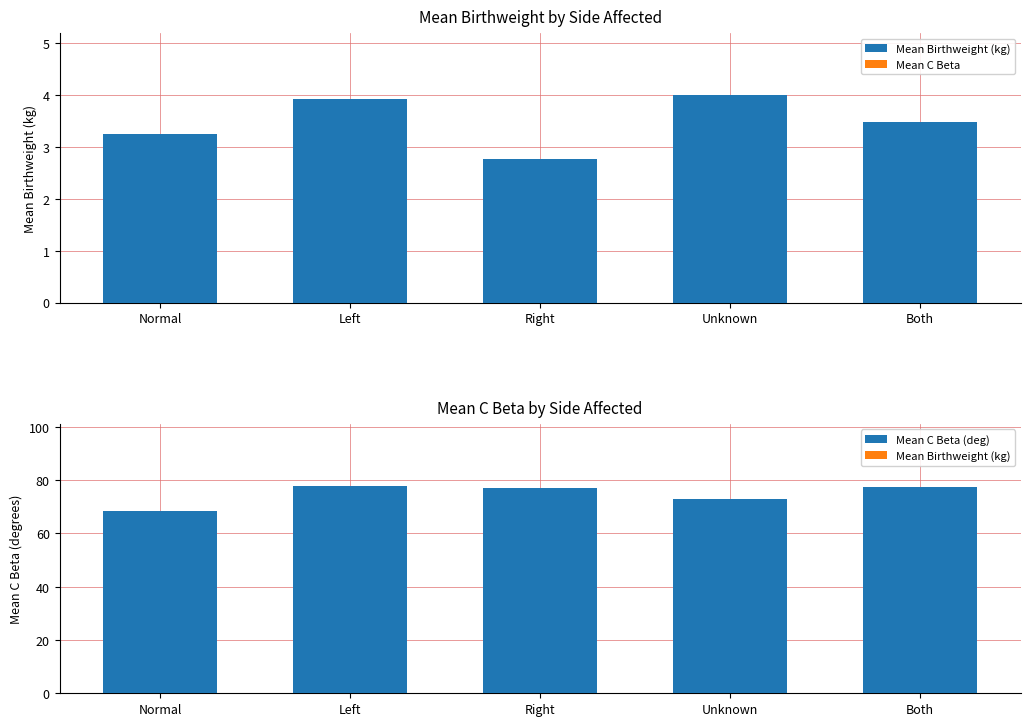

What is the average value of the Mean C Beta (deg) series?

74.8